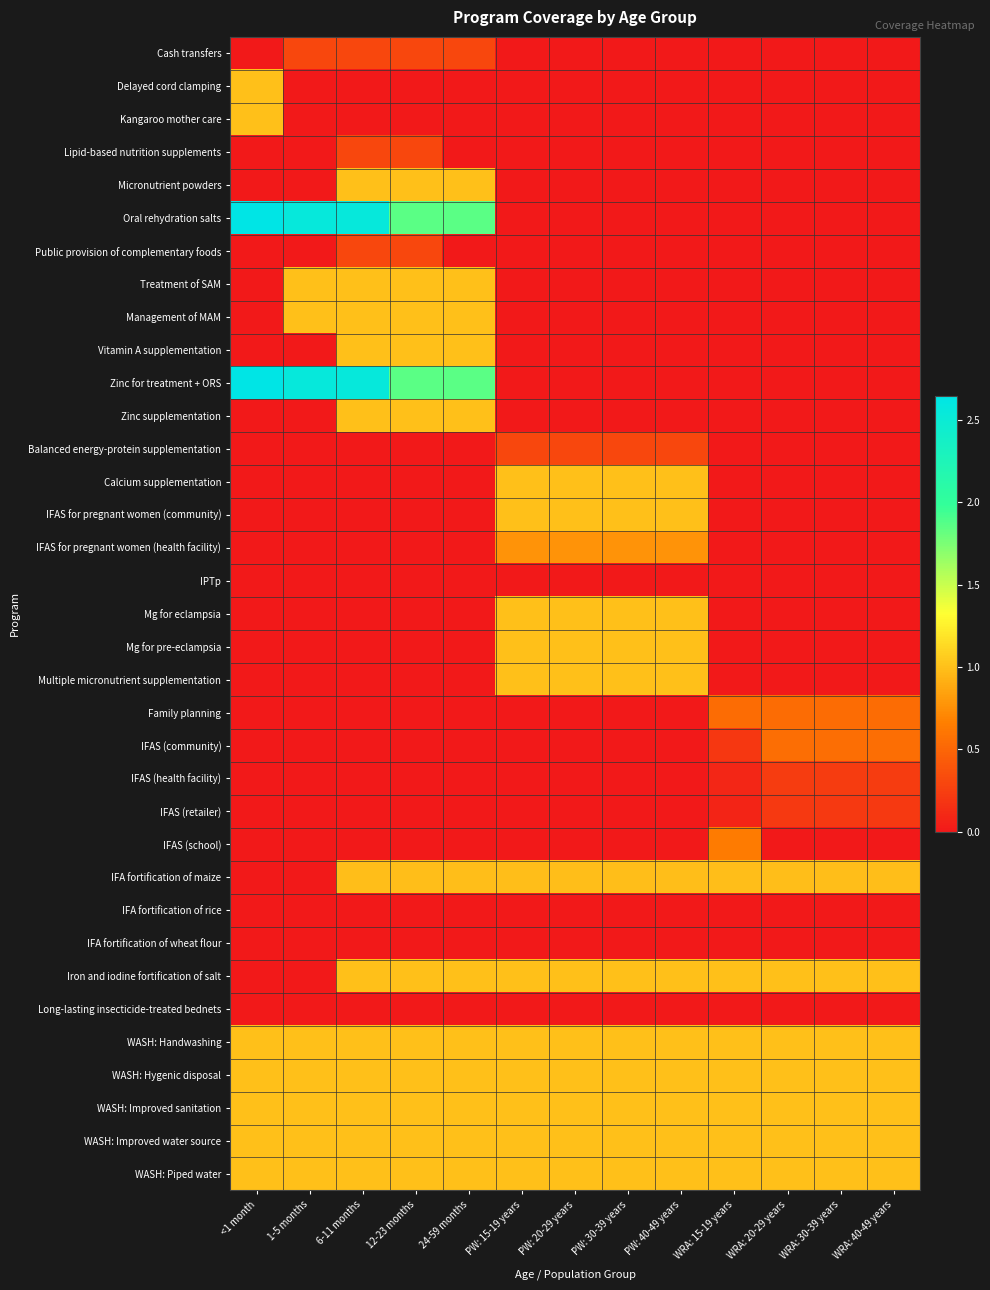

At 12-23 months, list the series in order from largest to smallest.

Oral rehydration salts, Zinc for treatment + ORS, Micronutrient powders, Treatment of SAM, Management of MAM, Vitamin A supplementation, Zinc supplementation, Iron and iodine fortification of salt, WASH: Handwashing, WASH: Hygenic disposal, WASH: Improved sanitation, WASH: Improved water source, WASH: Piped water, IFA fortification of maize, Cash transfers, Lipid-based nutrition supplements, Public provision of complementary foods, IFA fortification of rice, IFA fortification of wheat flour, Long-lasting insecticide-treated bednets, Delayed cord clamping, Kangaroo mother care, Balanced energy-protein supplementation, Calcium supplementation, IFAS for pregnant women (community), IFAS for pregnant women (health facility), IPTp, Mg for eclampsia, Mg for pre-eclampsia, Multiple micronutrient supplementation, Family planning, IFAS (community), IFAS (health facility), IFAS (retailer), IFAS (school)